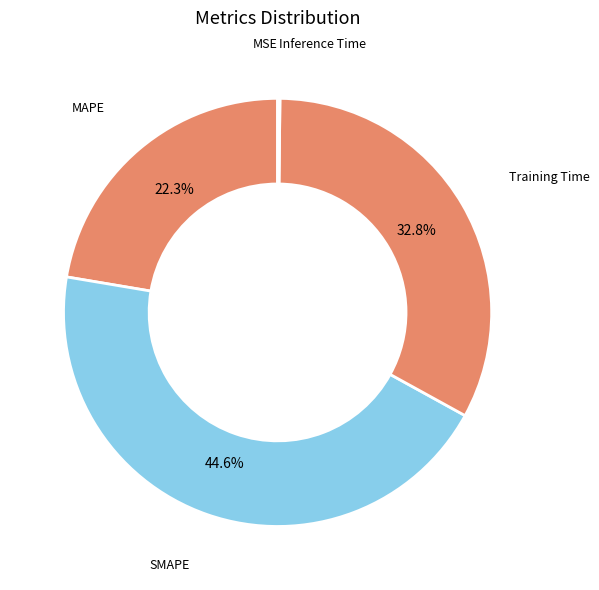

Does Training Time account for over 50% of the chart?

No